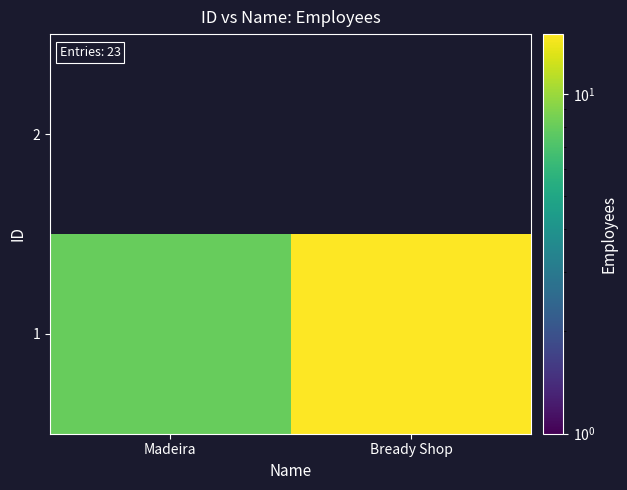

At which category is the sum across all series the highest?

Bready Shop